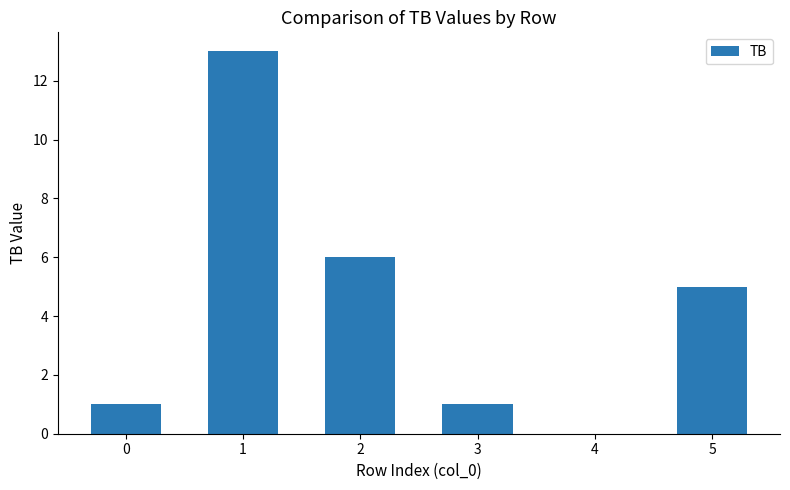

What is the maximum value shown in the chart?

13